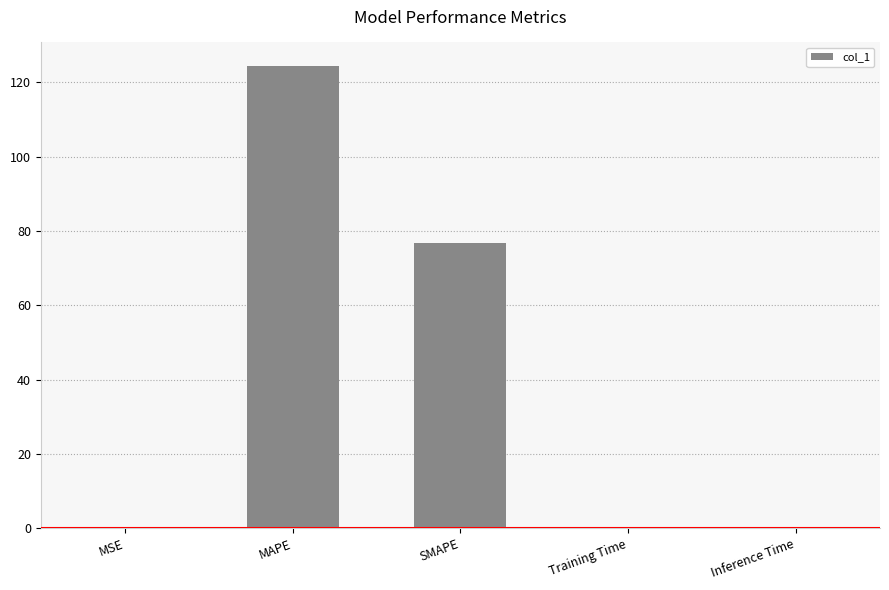

What is the sum of all values?

201.4